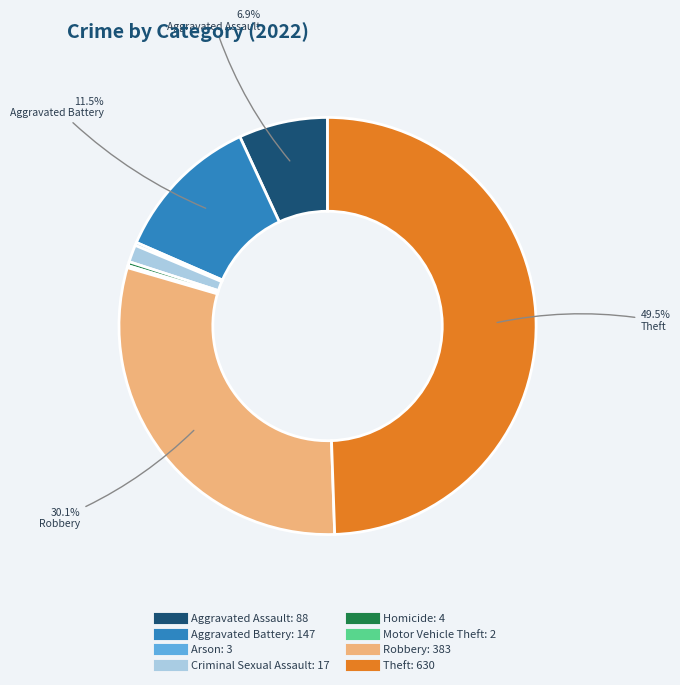

The Robbery slice represents 30% of the pie. True or false?

True